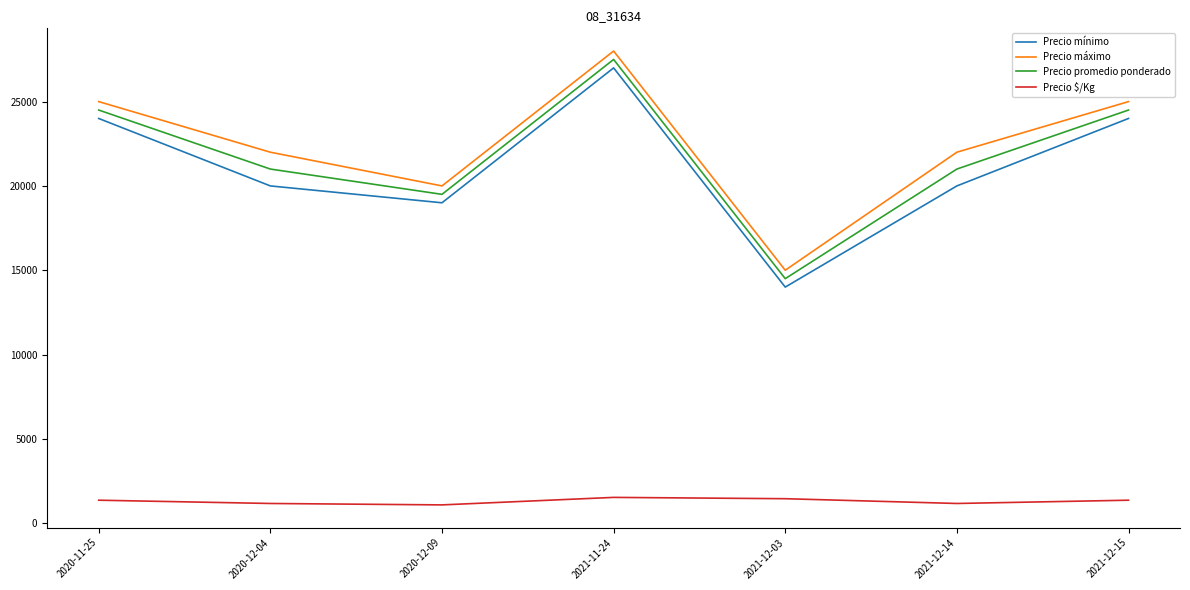

What is the difference between the highest and lowest values at 2020-12-04?

20833